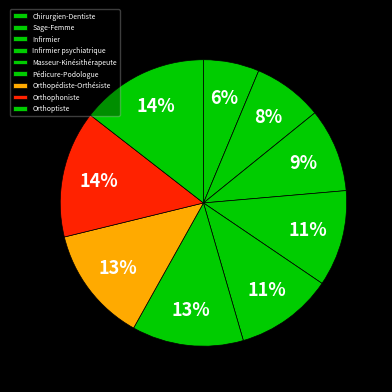

What portion of the pie excludes Infirmier psychiatrique?

89.1%